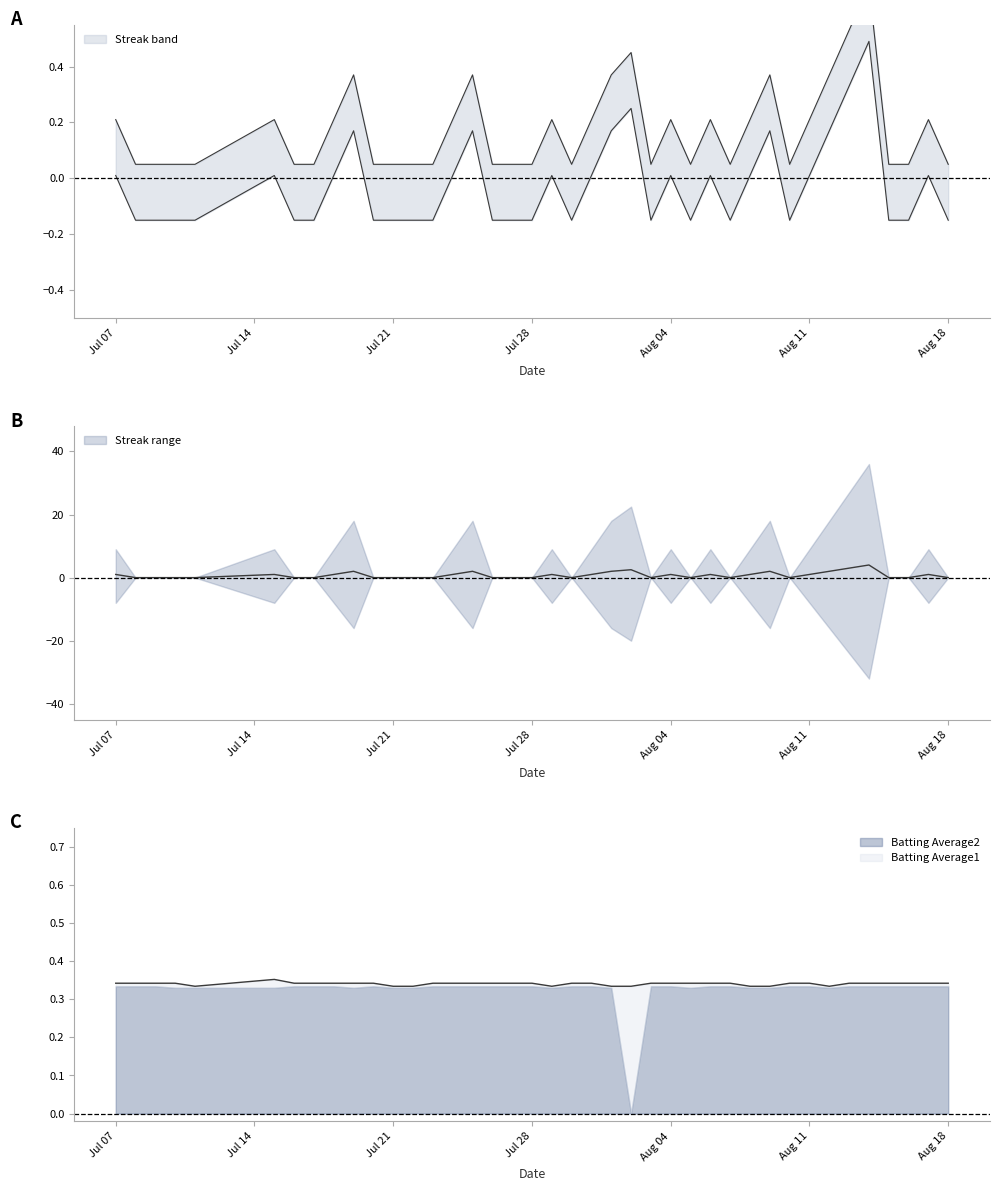

What is the sum of the Batting Average1 values at 2010-07-10 and 2010-08-13?

0.7